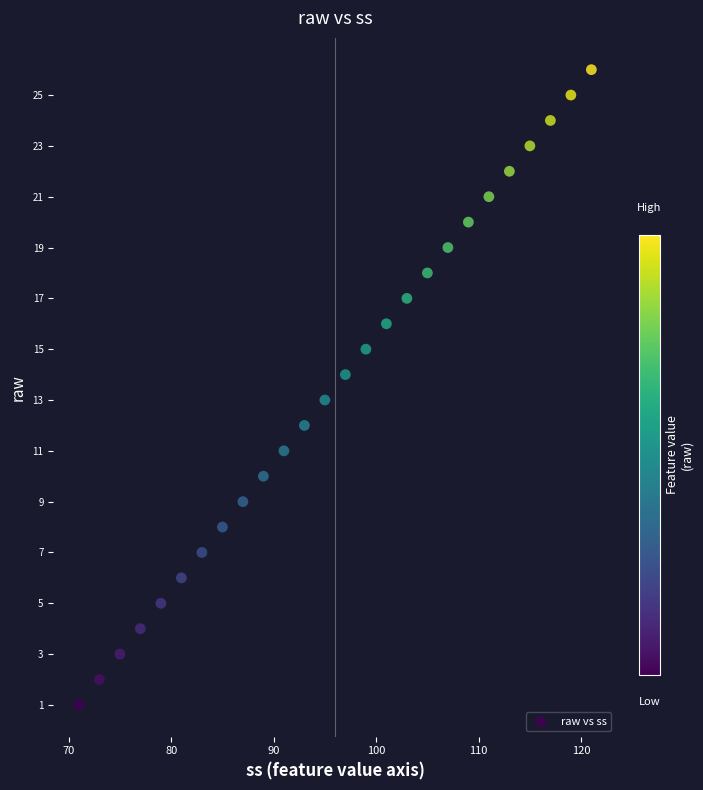

What is the range of Y values (max minus min)?

25